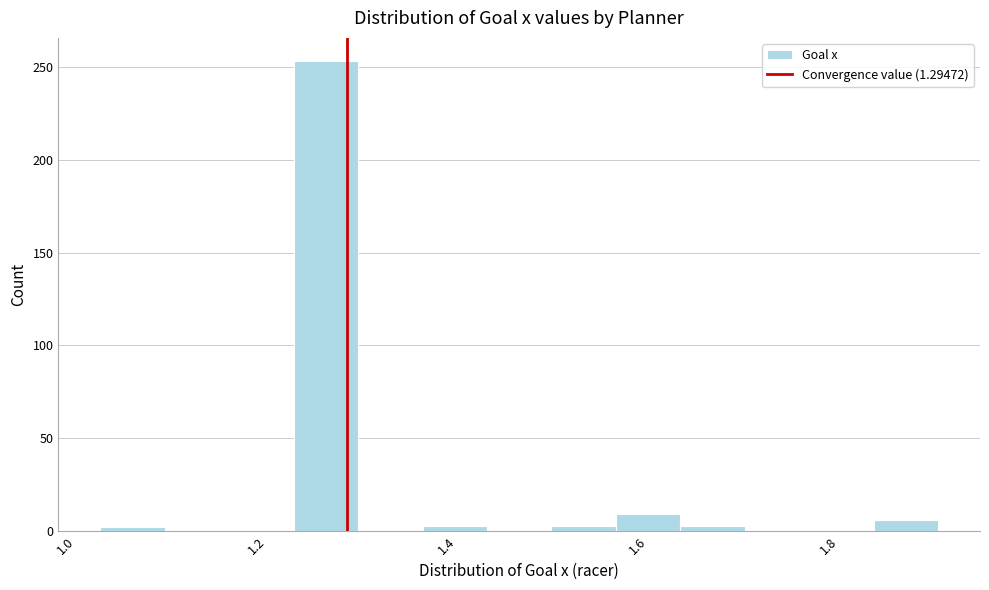

Read against the x-axis, roughly where is the centre of the tallest bar?

1.28